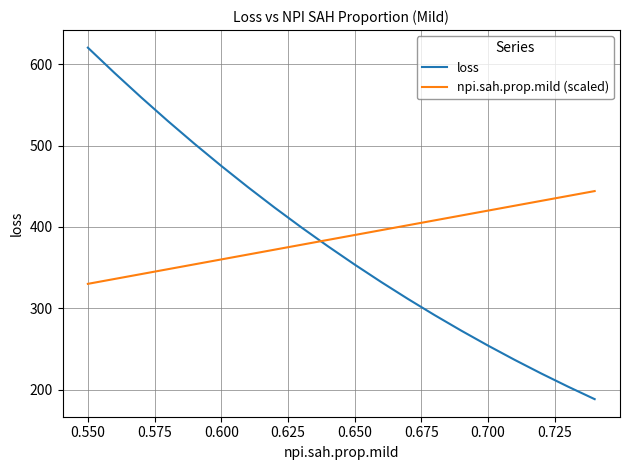

After their last crossing, which series has the higher values: npi.sah.prop.mild (scaled) or loss?

npi.sah.prop.mild (scaled)